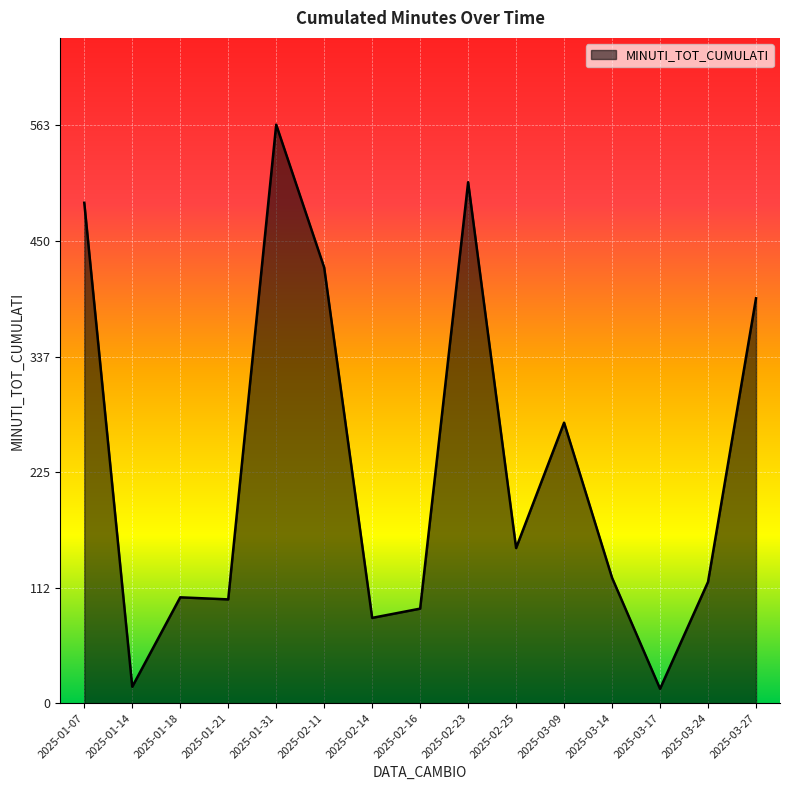

The chart shows a value of 83 at 2025-02-14. True or false?

True